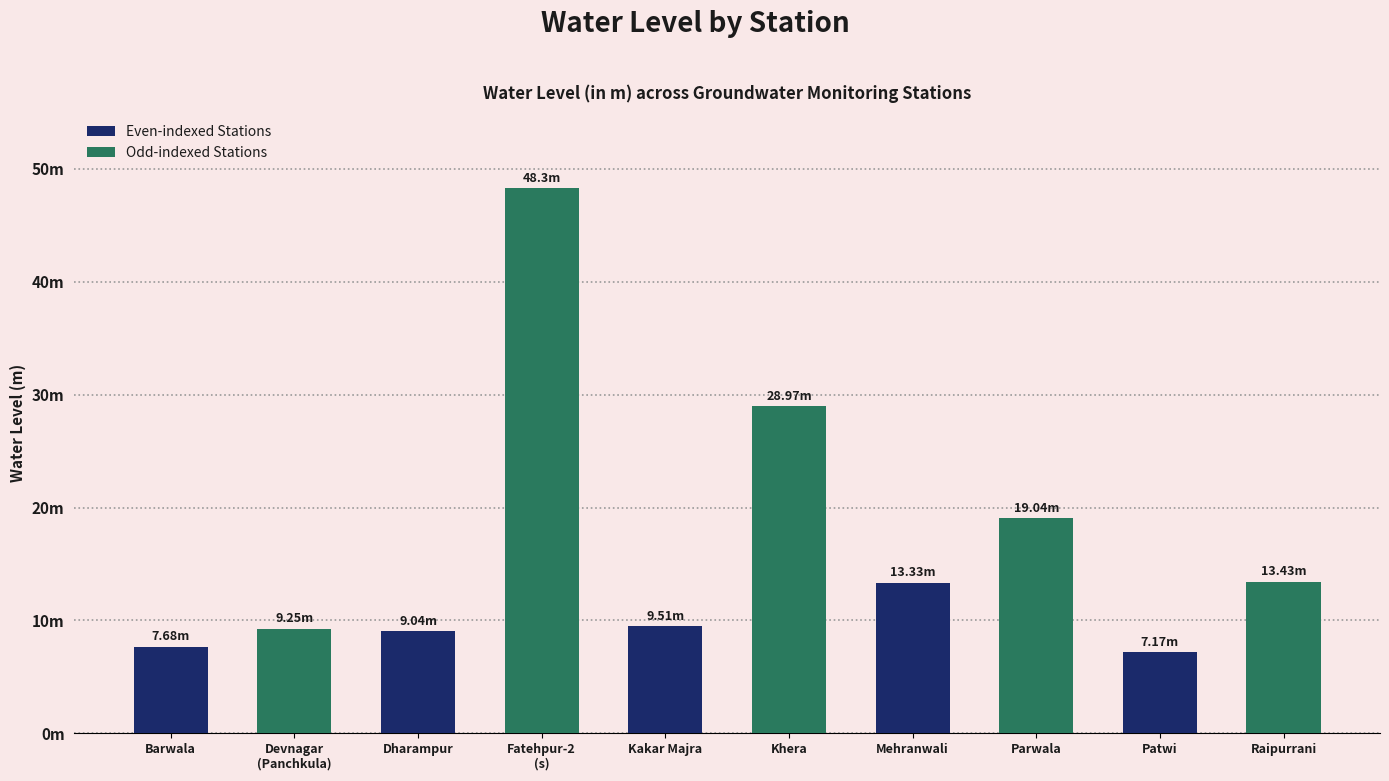

Does the chart contain any negative values?

No